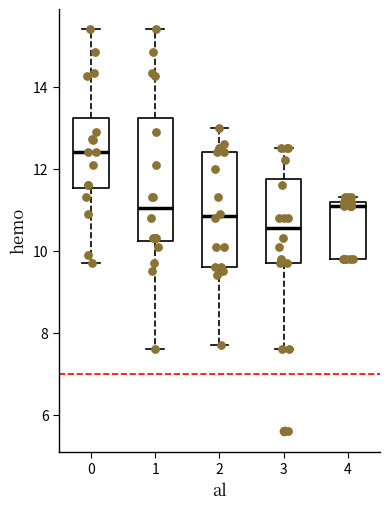

Where is the upper edge of the box at x = 0 on the y-axis? The values are not printed on the chart, so give them approximately, as read against the axis.

13.2